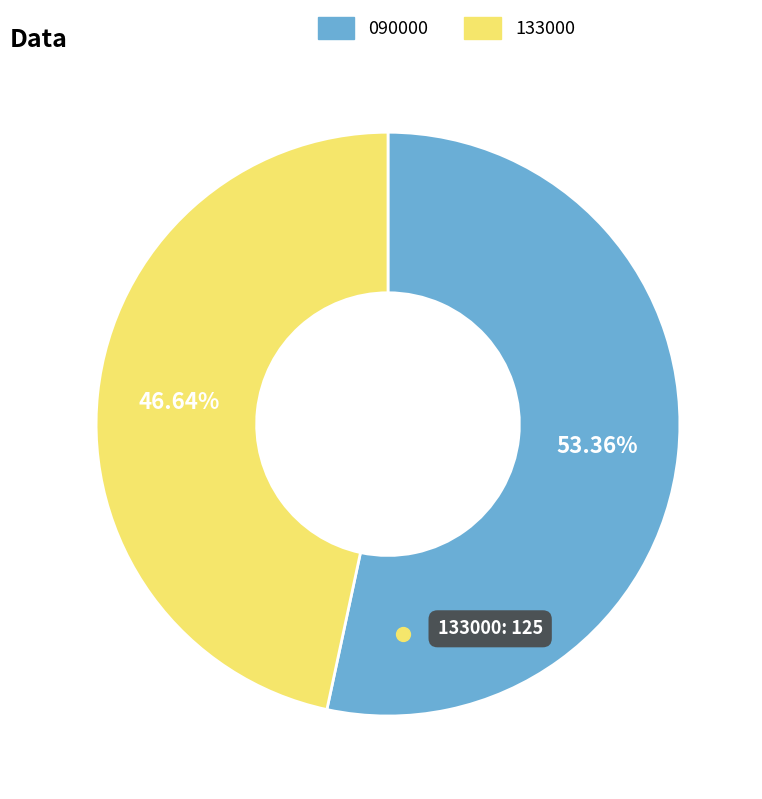

Which has a higher value, 090000 or 133000?

090000